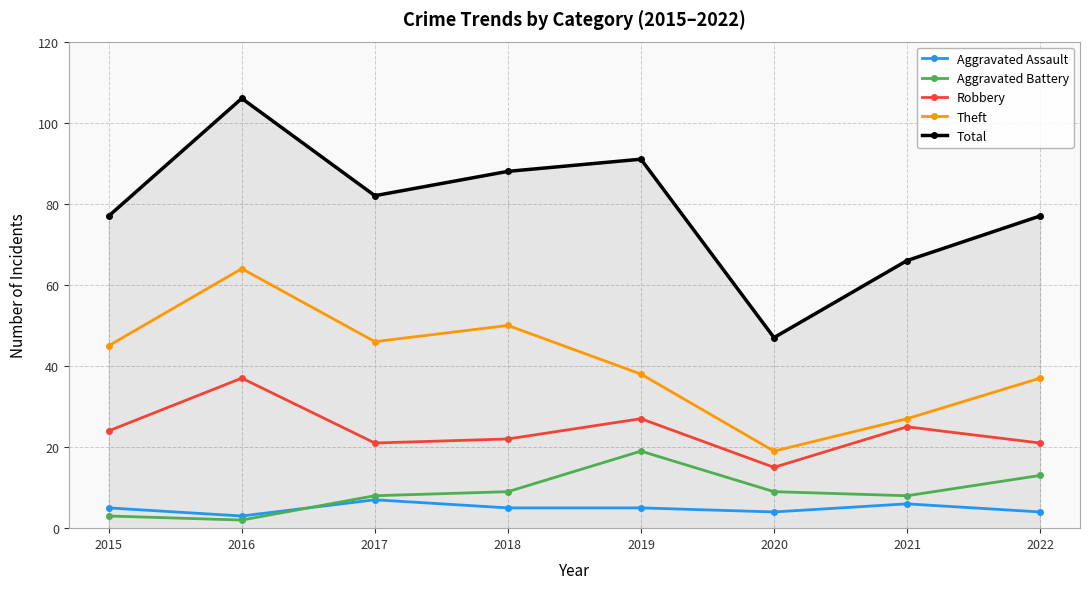

What is the value of the Total point at the 2nd from the left?

106